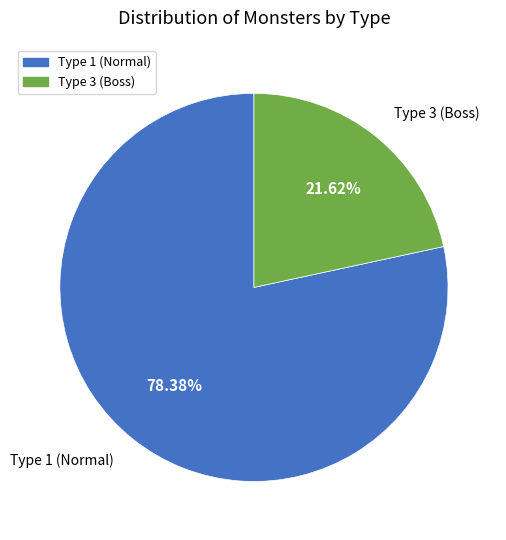

To the nearest percent, what is the difference between the largest and smallest slice percentages?

57%